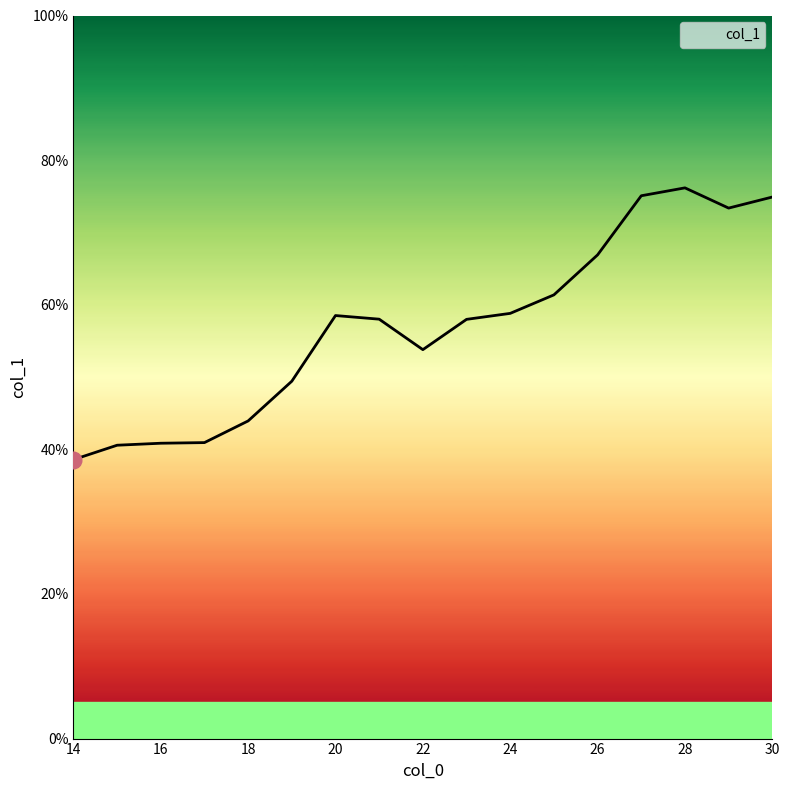

What is the difference between the maximum and minimum values?

37.6